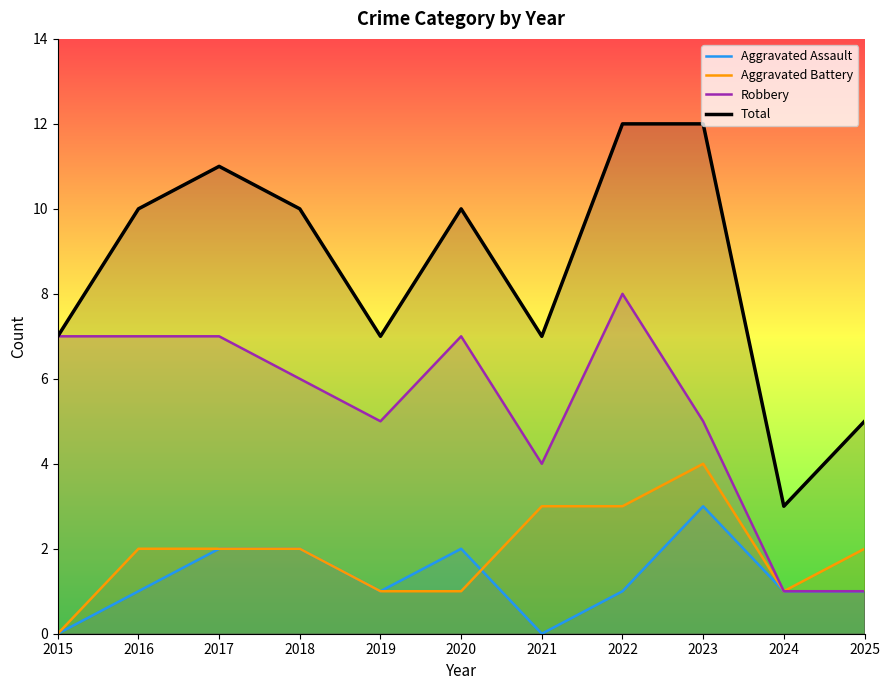

At which category is the sum across all series the highest?

2022